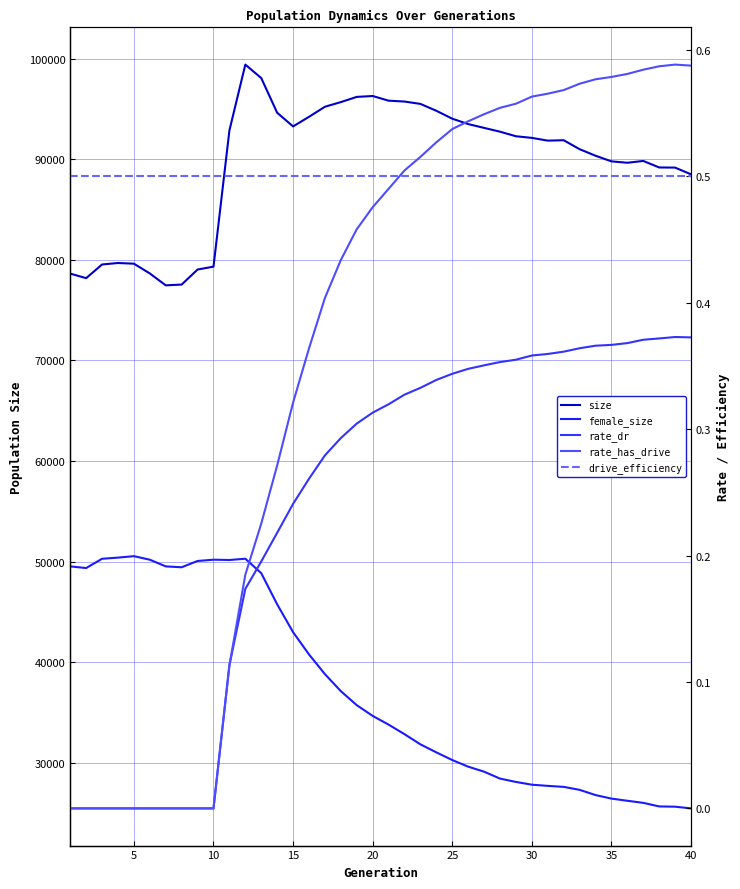

How many lines are shown in the chart?

5